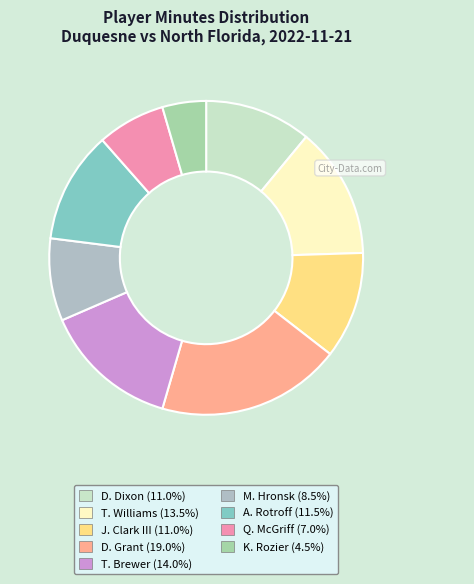

Is it true that Q. McGriff is 7% of the pie?

True